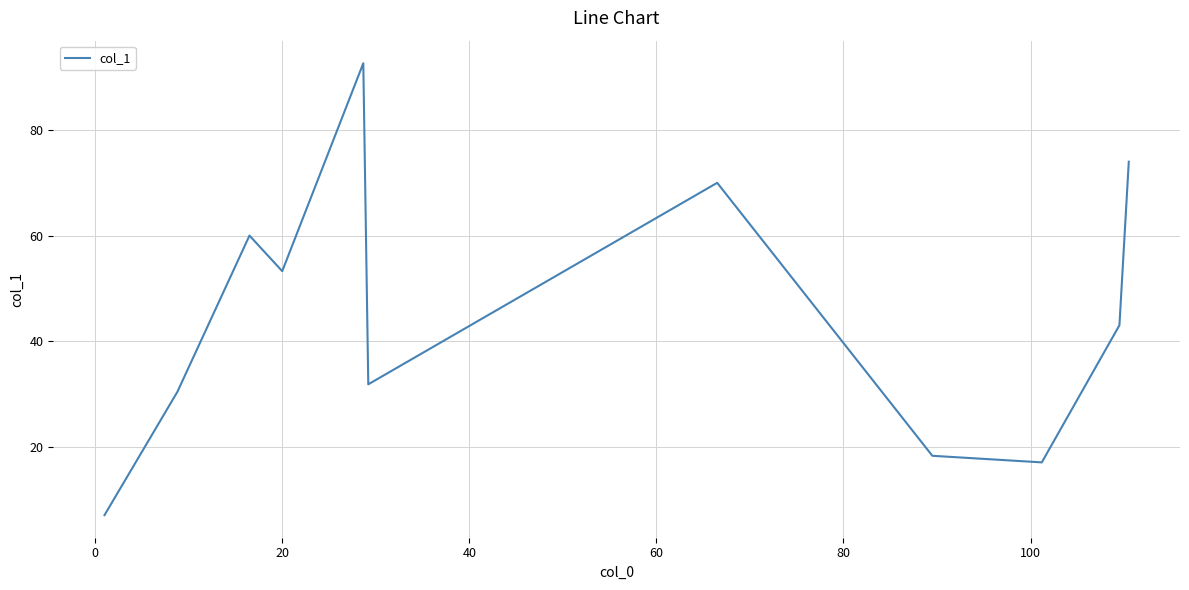

How many interior local valleys (lower than both neighbors) does the data have?

3